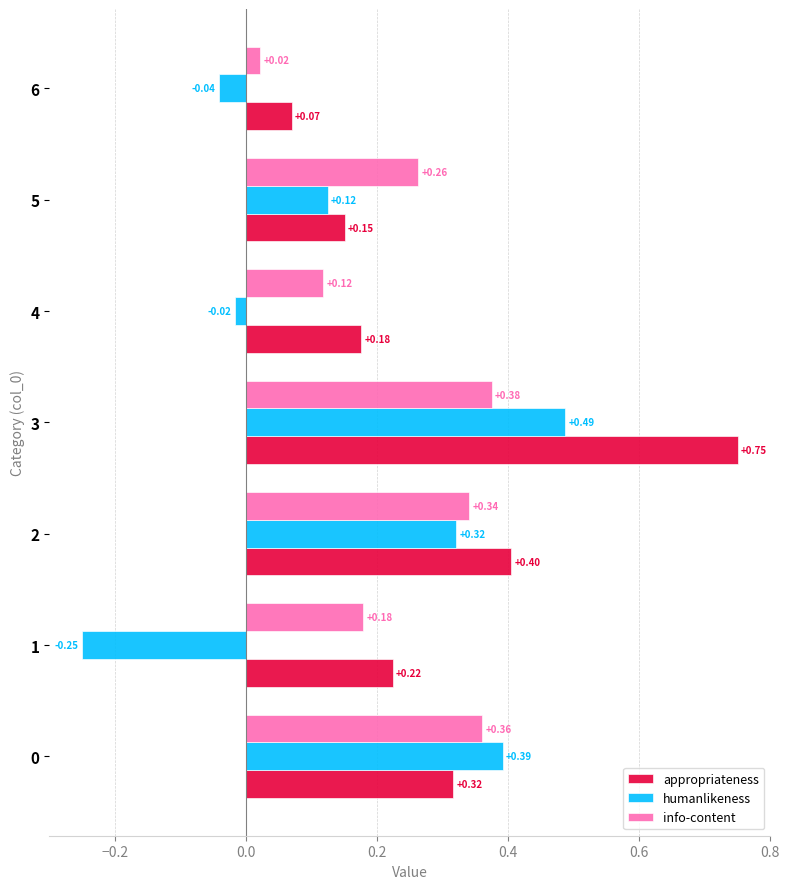

What is the sum of all humanlikeness values?

1.0